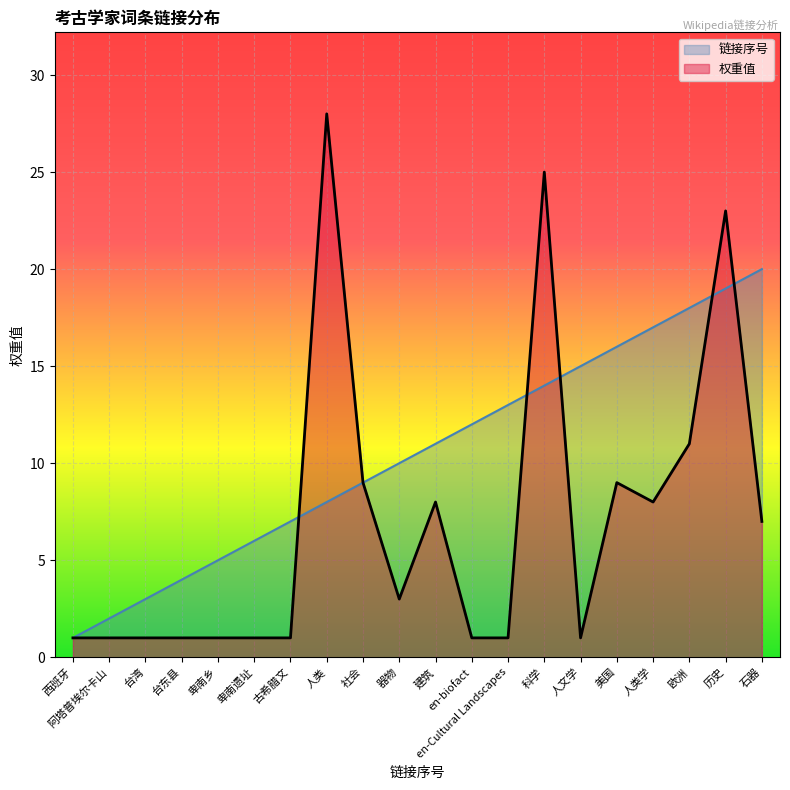

What is the average value of the 权重值 series?

7